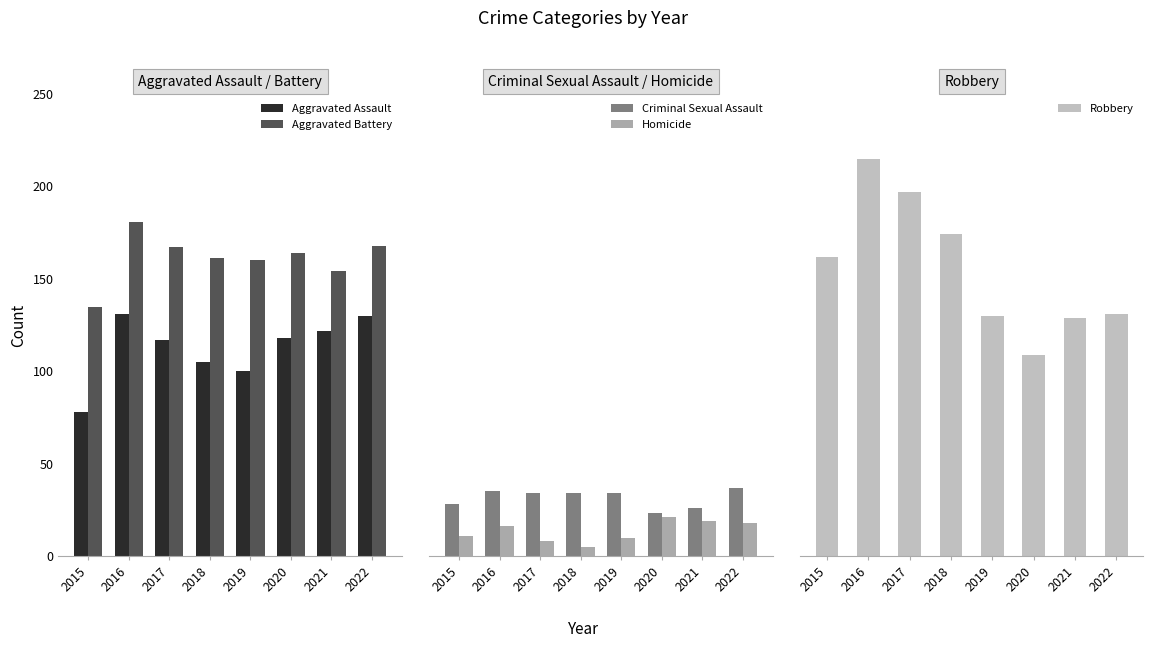

What is the minimum value shown in the chart?

5